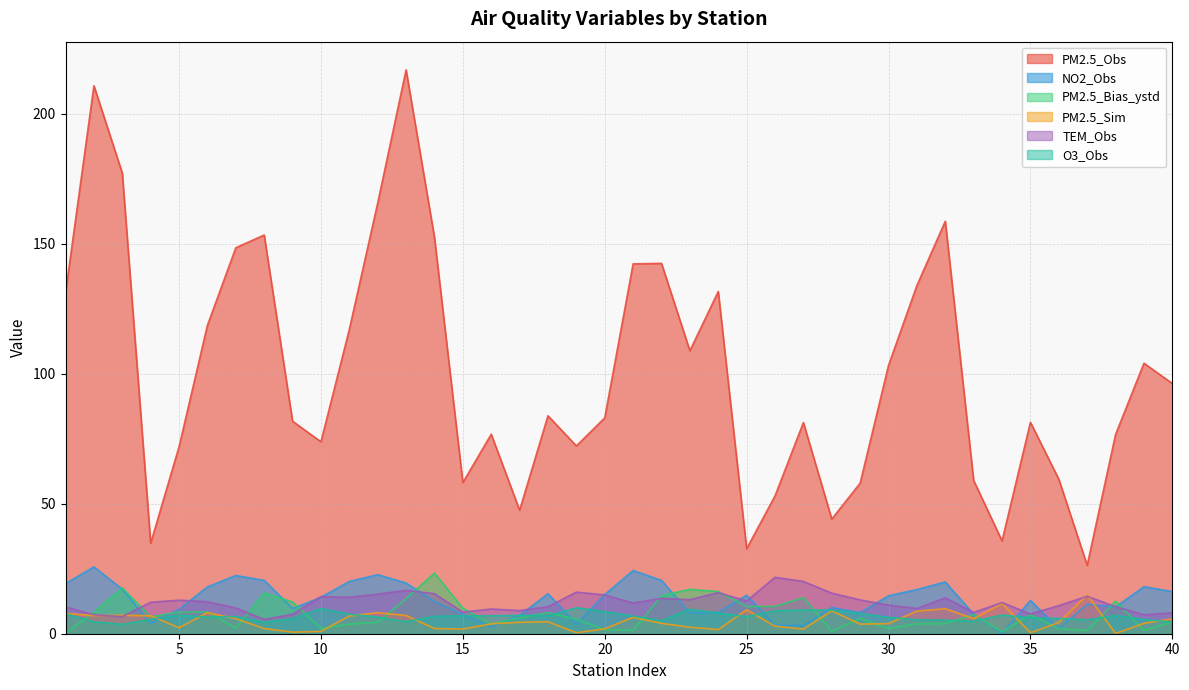

Reading left to right, what are all the values shown in this chart?

PM2.5_Obs: 1=131.1	2=210.7	3=177.1	4=34.8	5=71.9	6=118.6	7=148.4	8=153.3	9=81.7	10=73.8	11=117.0	12=165.6	13=216.8	14=152.4	15=58.1	16=76.7	17=47.5	18=83.8	19=72.2	20=83.0	21=142.2	22=142.4	23=108.8	24=131.6	25=32.7	26=53.0	27=81.2	28=44.1	29=57.9	30=103.2	31=133.9	32=158.6	33=58.9	34=35.7	35=81.3	36=59.4	37=26.3	38=76.6	39=104.0	40=96.2
NO2_Obs: 1=19.3	2=25.7	3=17.1	4=4.0	5=9.4	6=18.0	7=22.4	8=20.5	9=9.7	10=14.0	11=20.1	12=22.7	13=19.5	14=12.4	15=7.4	16=2.5	17=7.1	18=15.4	19=3.7	20=15.1	21=24.3	22=20.5	23=8.0	24=8.2	25=14.8	26=3.3	27=3.1	28=10.1	29=8.1	30=14.6	31=17.0	32=19.9	33=7.5	34=0.1	35=12.8	36=2.0	37=11.3	38=10.3	39=18.1	40=16.2
PM2.5_Bias_ystd: 1=0.1	2=8.2	3=17.6	4=6.5	5=8.3	6=8.4	7=2.1	8=15.7	9=12.2	10=2.0	11=3.7	12=4.4	13=13.5	14=23.3	15=9.8	16=3.7	17=6.1	18=8.1	19=5.6	20=1.5	21=1.3	22=14.6	23=17.1	24=16.2	25=10.5	26=10.5	27=13.9	28=0.9	29=5.9	30=2.0	31=3.8	32=3.9	33=7.3	34=0.7	35=7.3	36=1.9	37=1.2	38=12.5	39=1.3	40=4.5
PM2.5_Sim: 1=7.8	2=7.0	3=7.1	4=6.9	5=2.3	6=8.1	7=5.8	8=2.0	9=0.6	10=0.9	11=6.8	12=8.1	13=7.0	14=2.0	15=1.8	16=3.8	17=4.4	18=4.6	19=0.4	20=1.9	21=6.3	22=4.0	23=2.5	24=1.6	25=9.2	26=2.9	27=1.8	28=8.8	29=3.7	30=3.9	31=8.7	32=9.6	33=5.8	34=11.6	35=0.4	36=4.3	37=14.9	38=0.1	39=4.0	40=5.7
TEM_Obs: 1=10.3	2=7.3	3=6.6	4=12.1	5=12.9	6=12.3	7=9.9	8=5.5	9=7.5	10=14.3	11=14.0	12=15.2	13=16.7	14=15.4	15=8.3	16=9.5	17=8.9	18=10.4	19=16.0	20=14.9	21=11.8	22=13.6	23=13.1	24=15.8	25=12.6	26=21.7	27=20.1	28=15.6	29=13.0	30=11.0	31=9.7	32=13.8	33=8.2	34=12.0	35=7.6	36=10.8	37=14.4	38=10.4	39=7.3	40=8.0
O3_Obs: 1=7.6	2=4.6	3=3.6	4=5.5	5=7.1	6=6.4	7=6.6	8=4.4	9=5.7	10=9.7	11=7.5	12=6.4	13=4.6	14=6.7	15=6.9	16=6.9	17=7.1	18=6.9	19=10.0	20=8.5	21=6.8	22=5.0	23=9.4	24=7.9	25=6.6	26=8.8	27=9.1	28=9.1	29=7.8	30=6.3	31=5.4	32=5.2	33=4.8	34=7.2	35=6.1	36=5.9	37=5.3	38=7.0	39=5.5	40=4.5